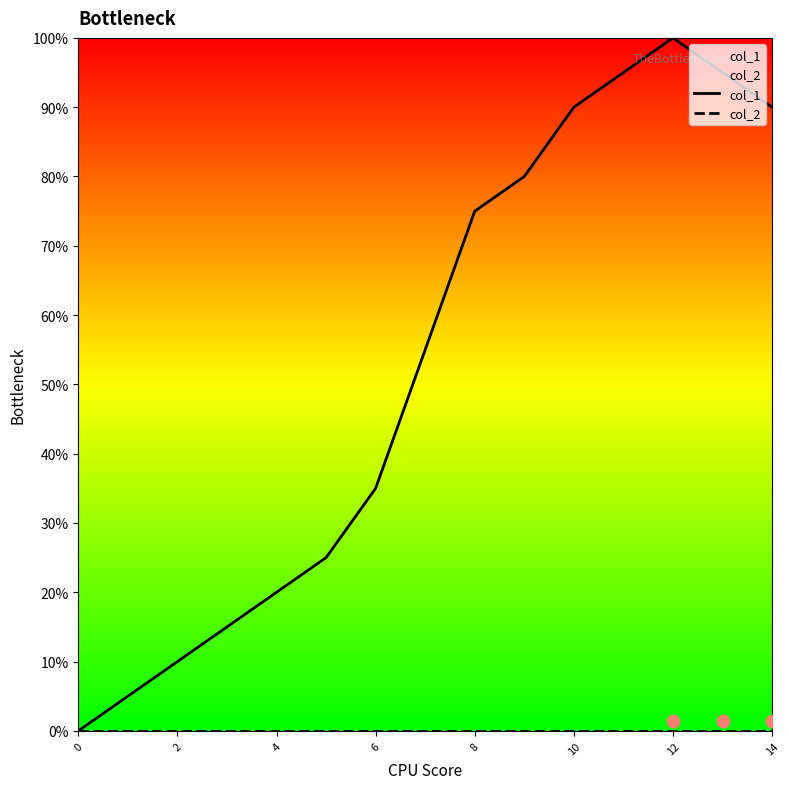

Which series has the largest total across all categories?

col_1